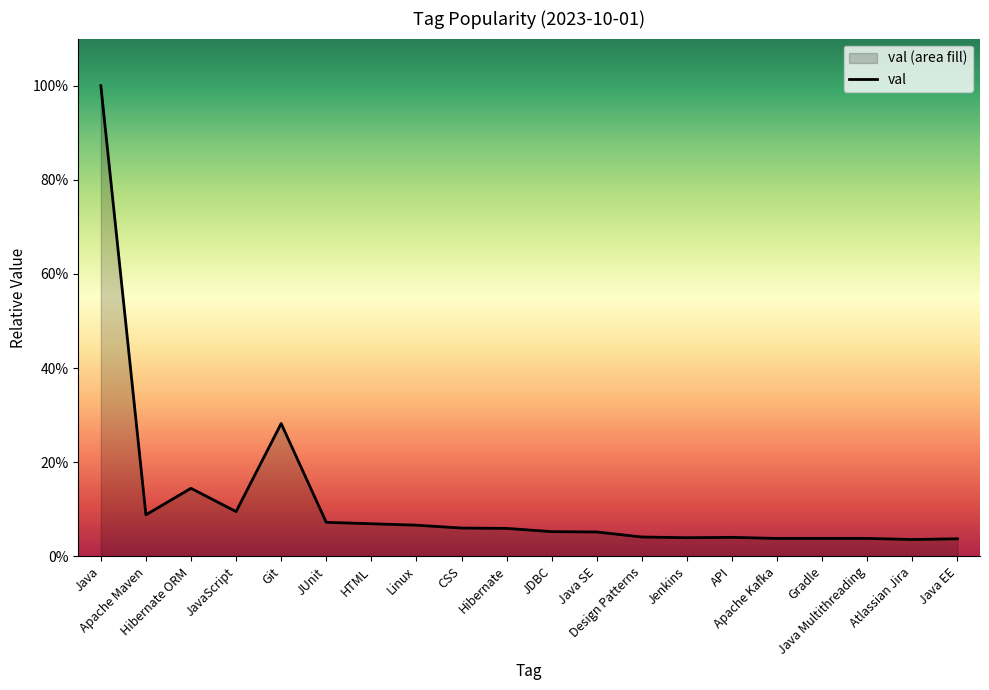

The value at Hibernate is 0.1. True or false?

True